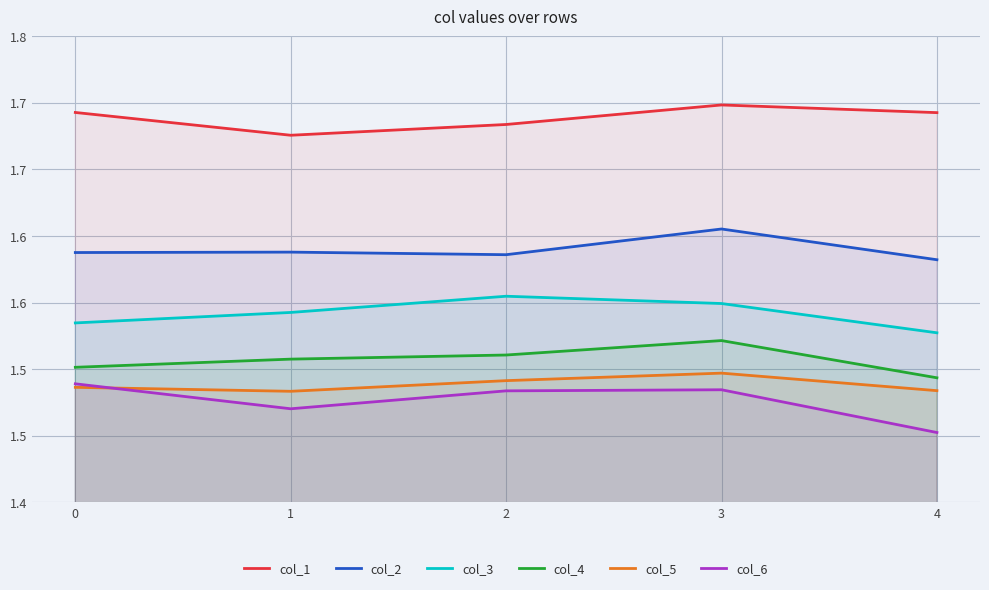

Is it true that col_2 equals 0.8 at 2?

False